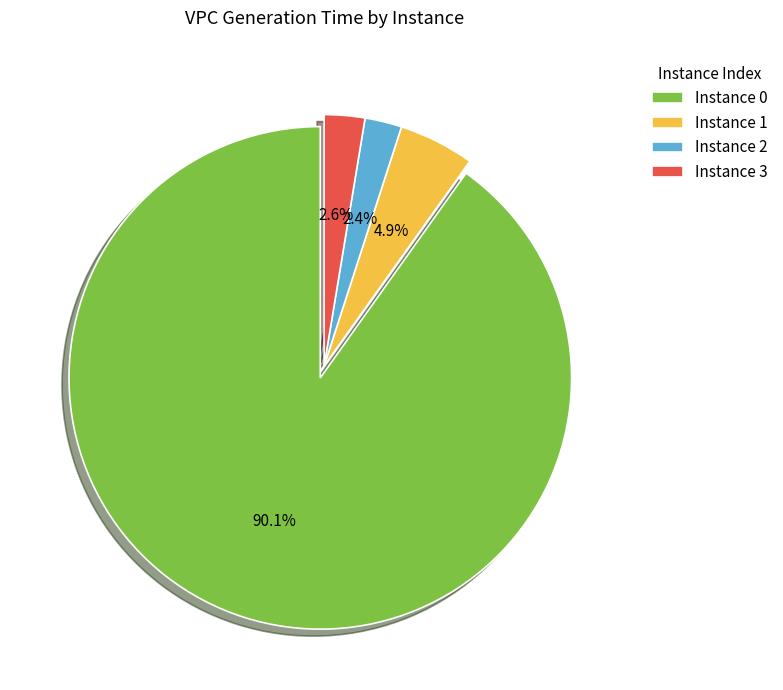

What portion of the pie excludes Instance 0?

9.9%